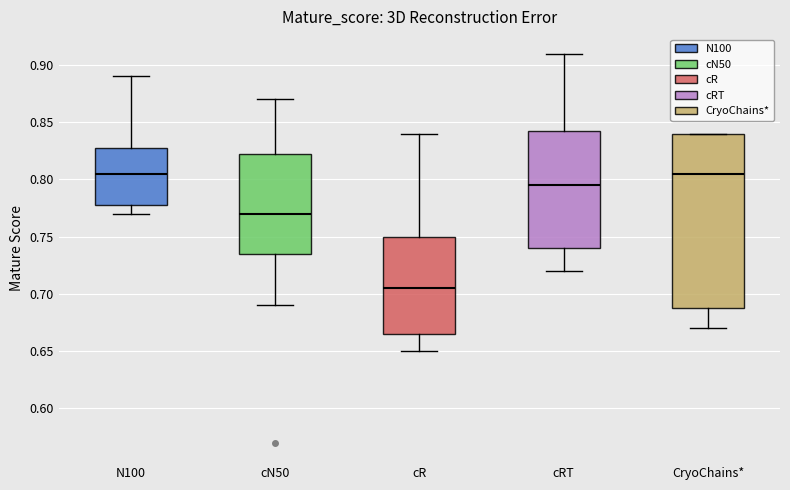

Where is the lower edge of the box for cRT on the y-axis? The values are not printed on the chart, so give them approximately, as read against the axis.

0.740